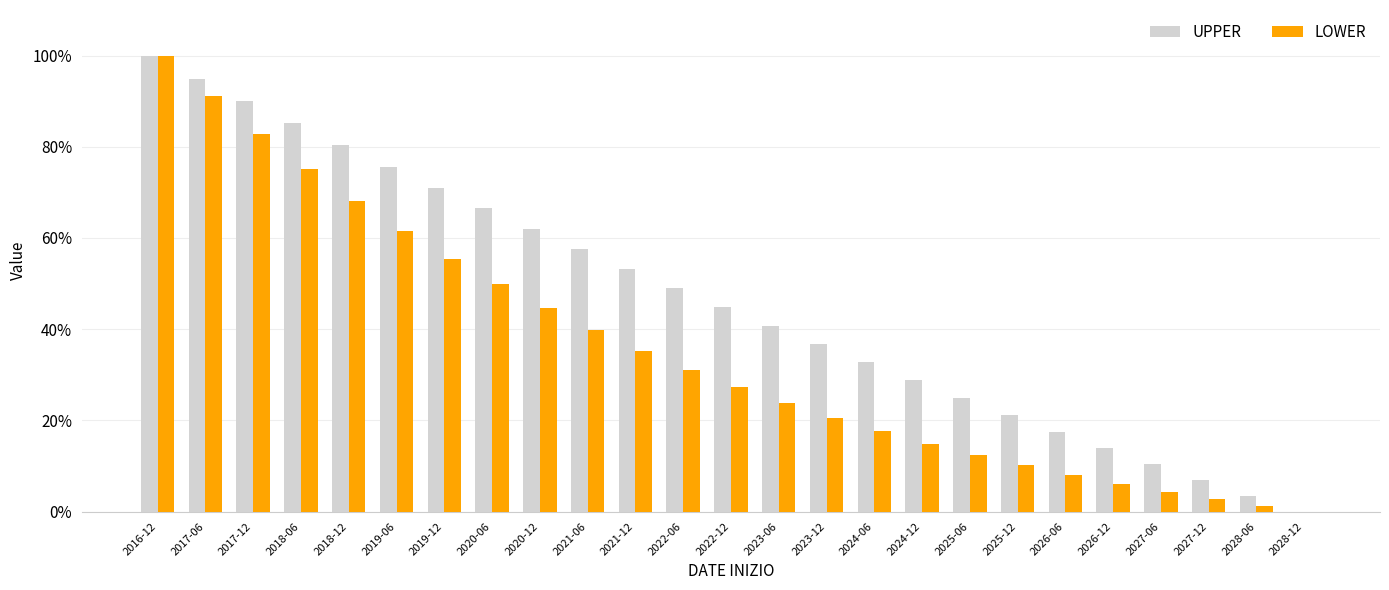

Is it true that UPPER equals -33.9 at 2028-12?

False